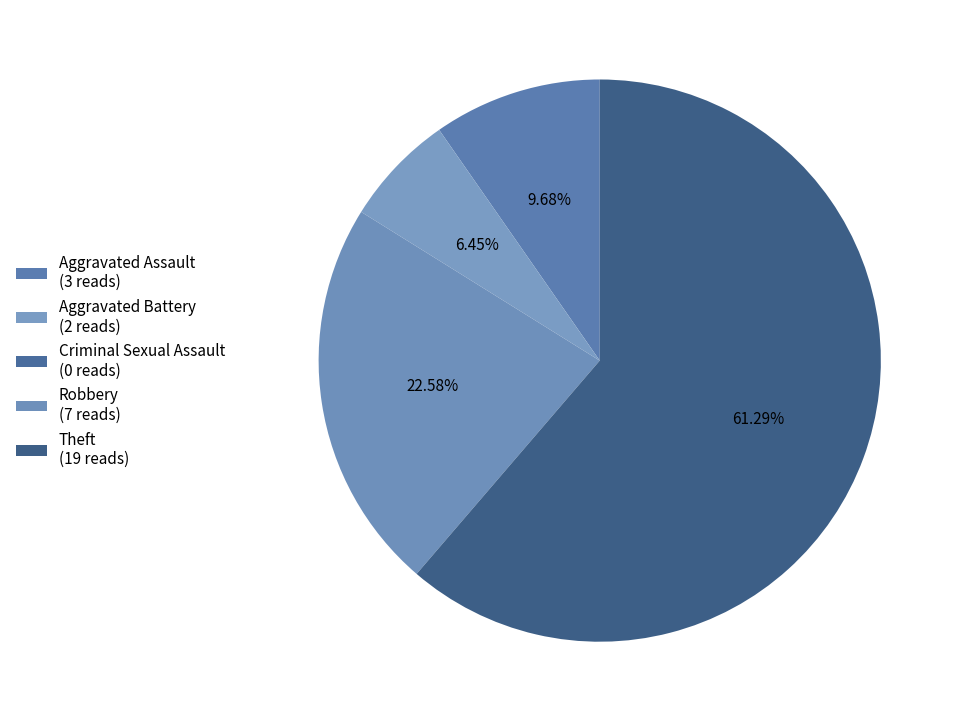

To the nearest percent, what is the average slice percentage?

20%